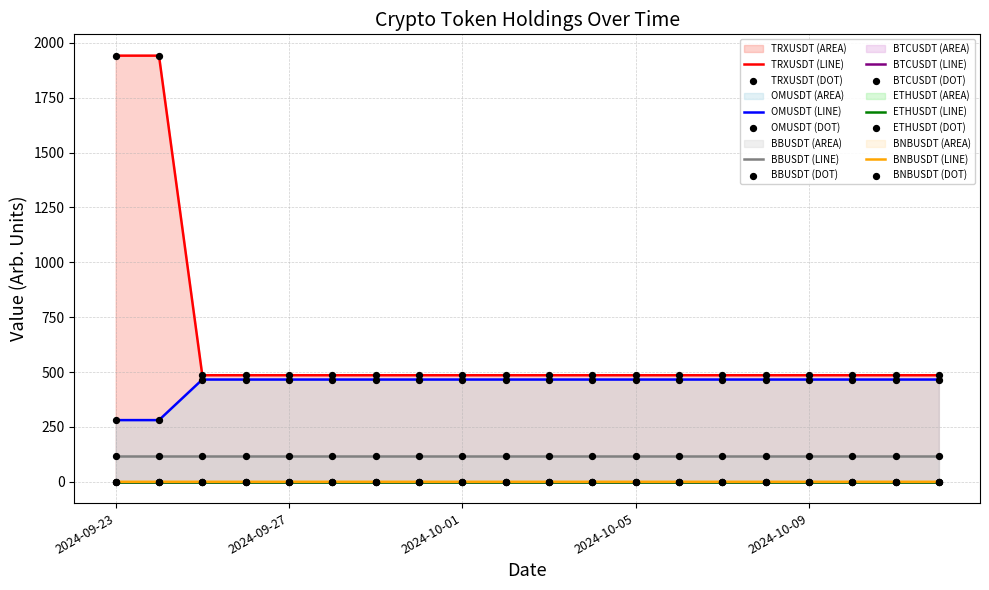

At which category is the sum across all series the highest?

2024-09-23